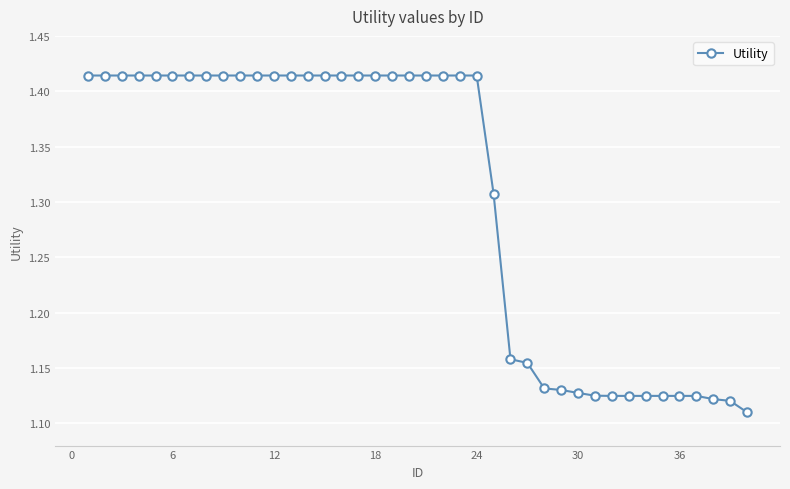

How many values are between 1 and 2?

40